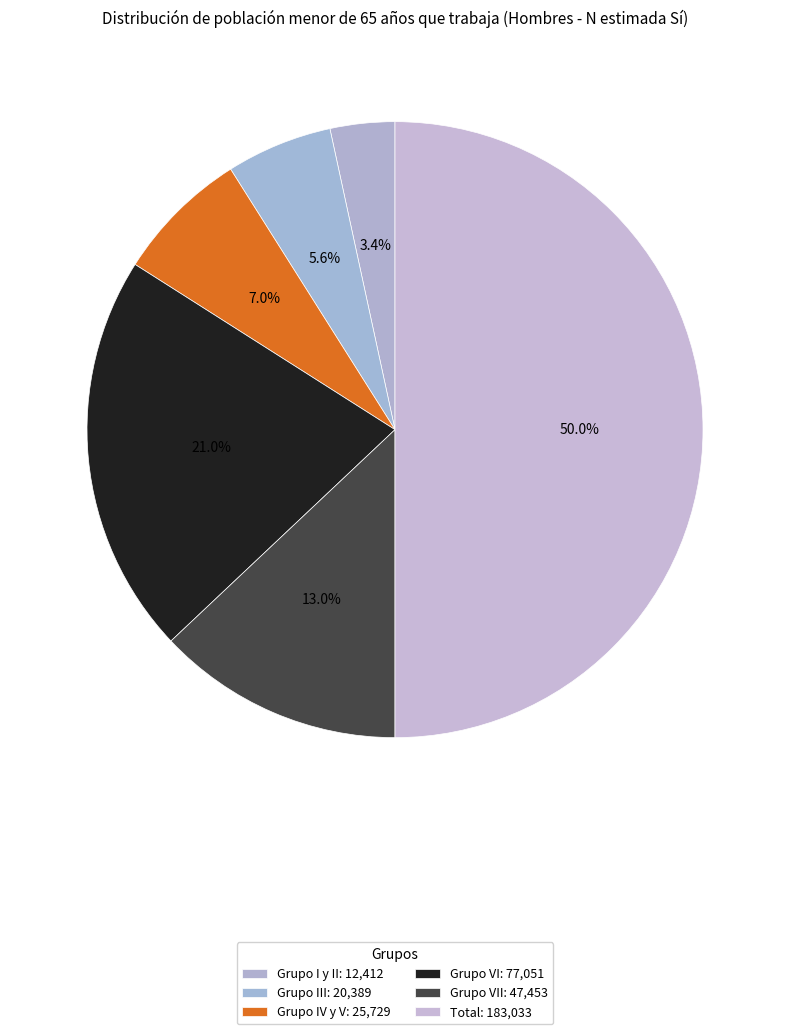

How many slices are in this pie chart?

6